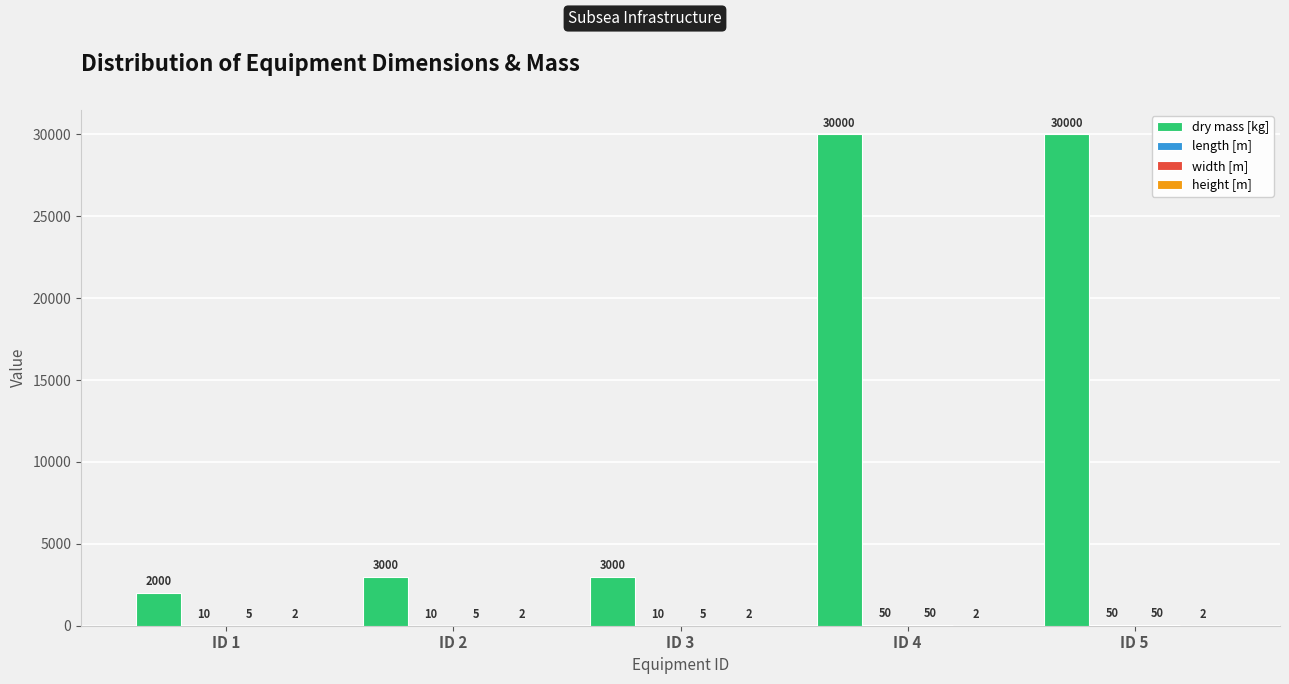

What is the highest value of the dry mass [kg] series?

30000